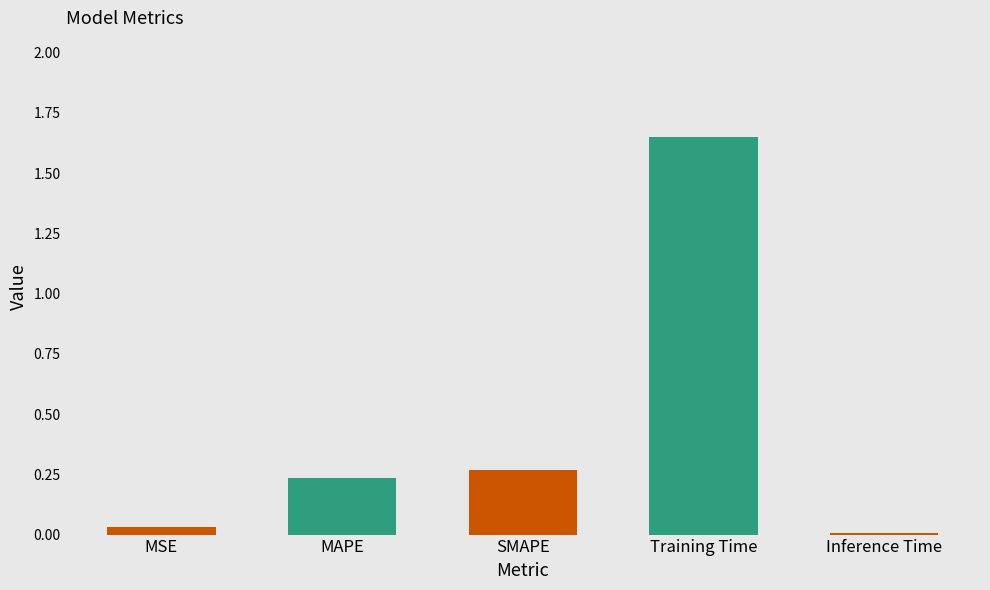

The chart shows a value of 0.4 at MAPE. True or false?

False